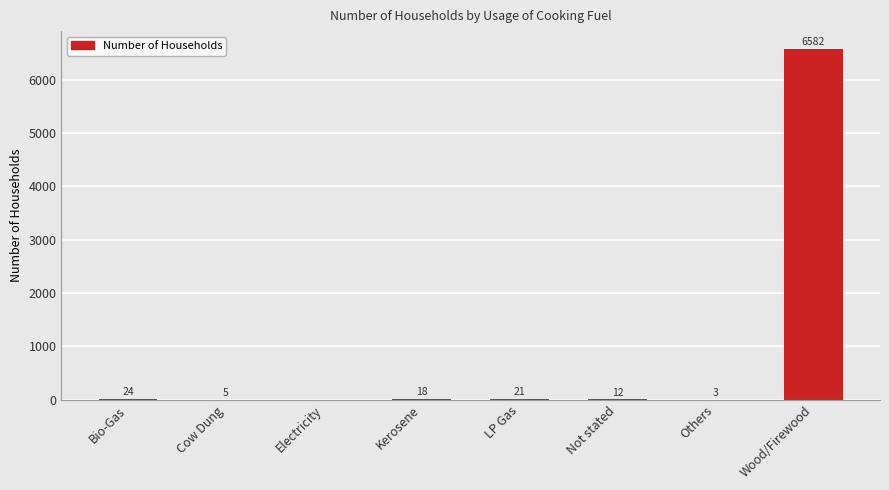

Reading right to left, list all the values displayed in this chart.

Wood/Firewood=6582	Others=3	Not stated=12	LP Gas=21	Kerosene=18	Electricity=0	Cow Dung=5	Bio-Gas=24